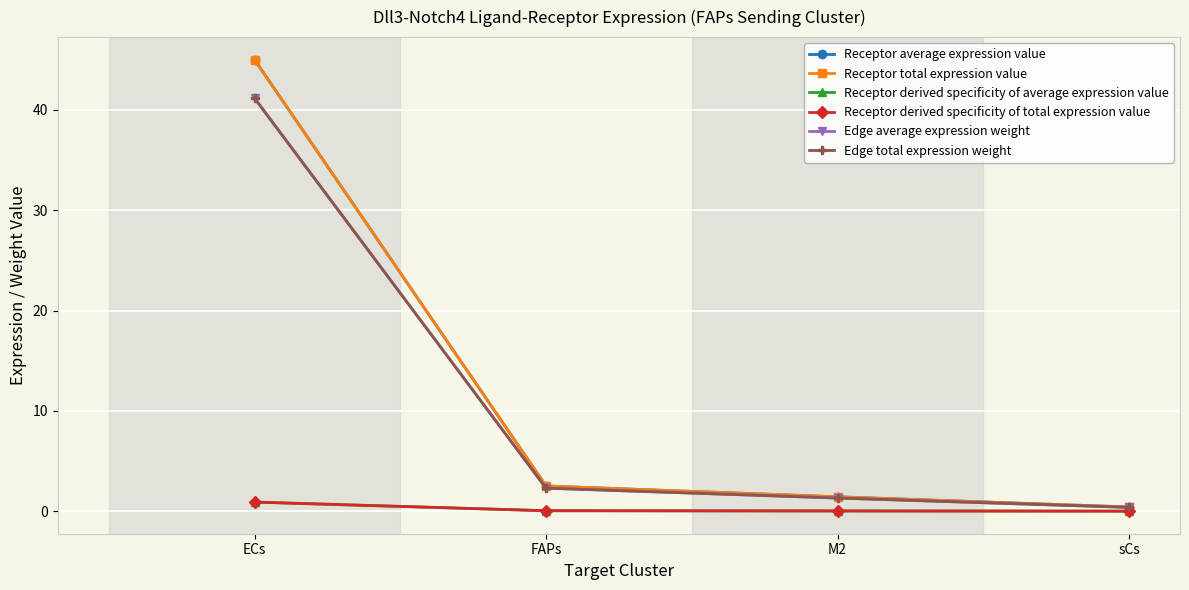

Reading left to right, list all the values displayed in this chart.

Receptor average expression value: 45.0	2.5	1.4	0.4
Receptor total expression value: 45.0	2.5	1.4	0.4
Receptor derived specificity of average expression value: 0.9	0.1	0.0	0.0
Receptor derived specificity of total expression value: 0.9	0.1	0.0	0.0
Edge average expression weight: 41.2	2.3	1.3	0.4
Edge total expression weight: 41.2	2.3	1.3	0.4